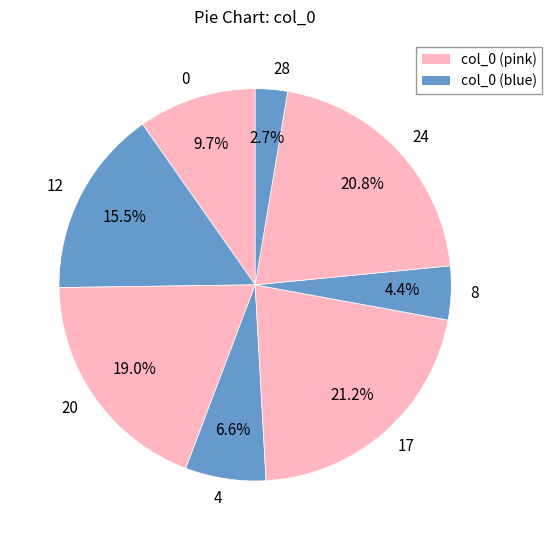

How much of the chart is everything except 28?

97.3%